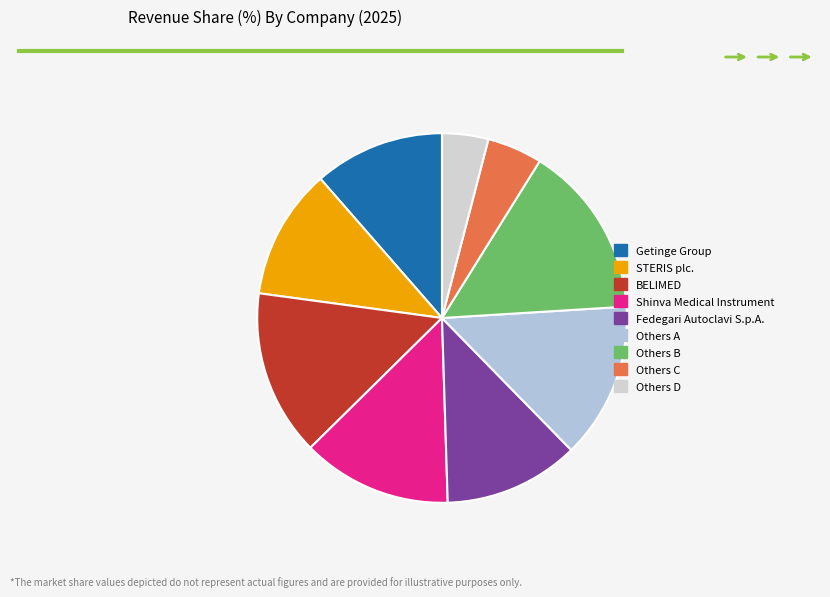

Which slice is the largest?

Others B